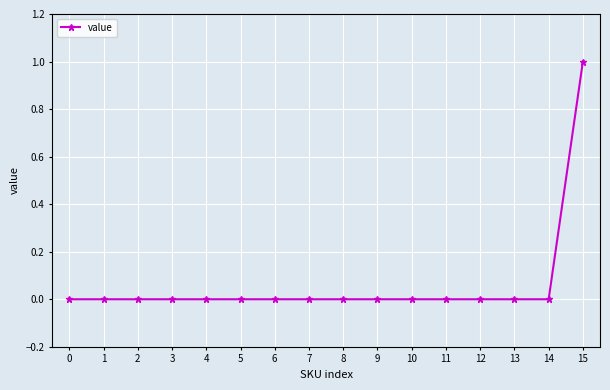

What is the difference between the maximum and second lowest values?

1